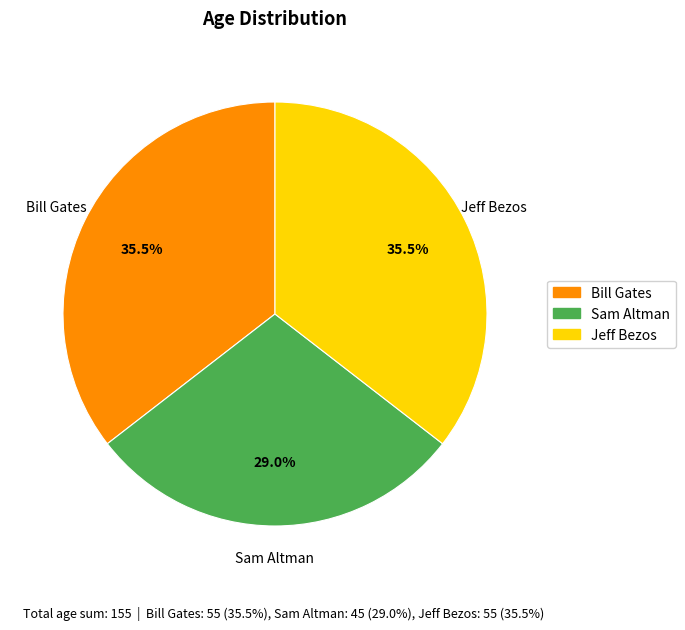

Count the number of slices in the pie.

3